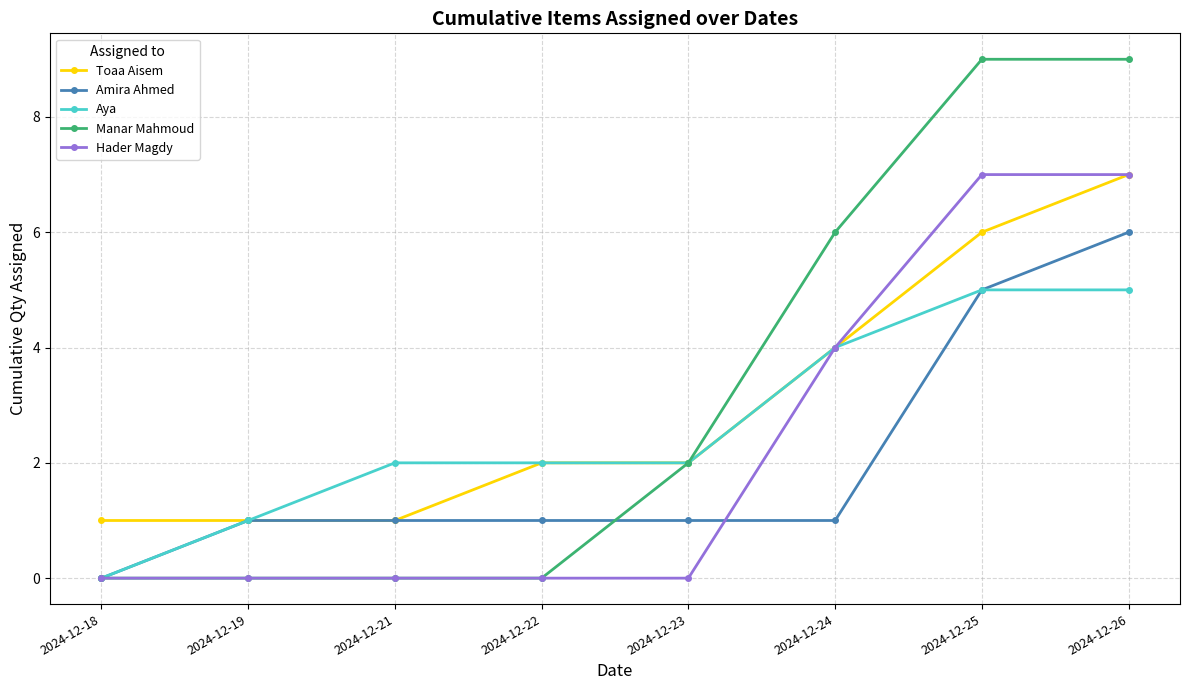

What are all the series names shown in the legend?

Toaa Aisem, Amira Ahmed, Aya, Manar Mahmoud, Hader Magdy